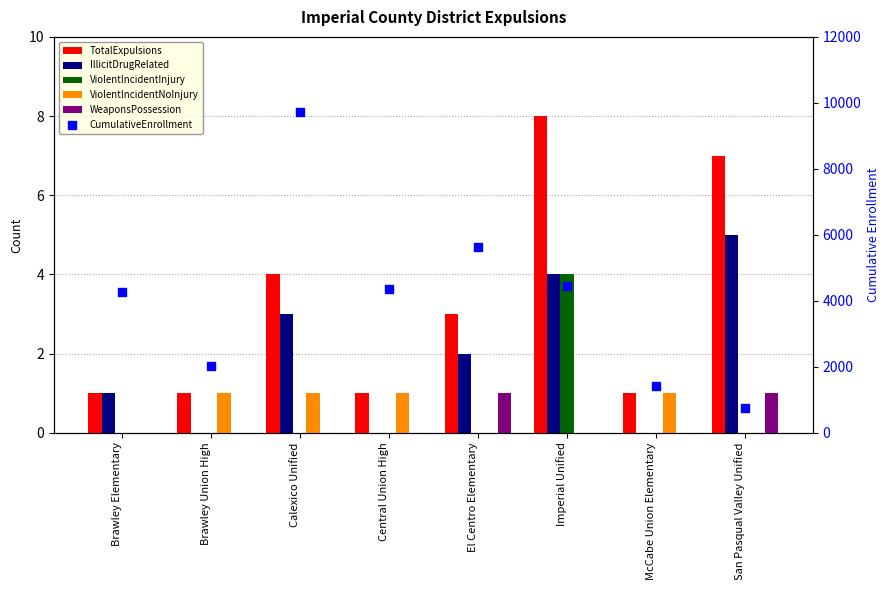

What position from the left is Imperial Unified?

6